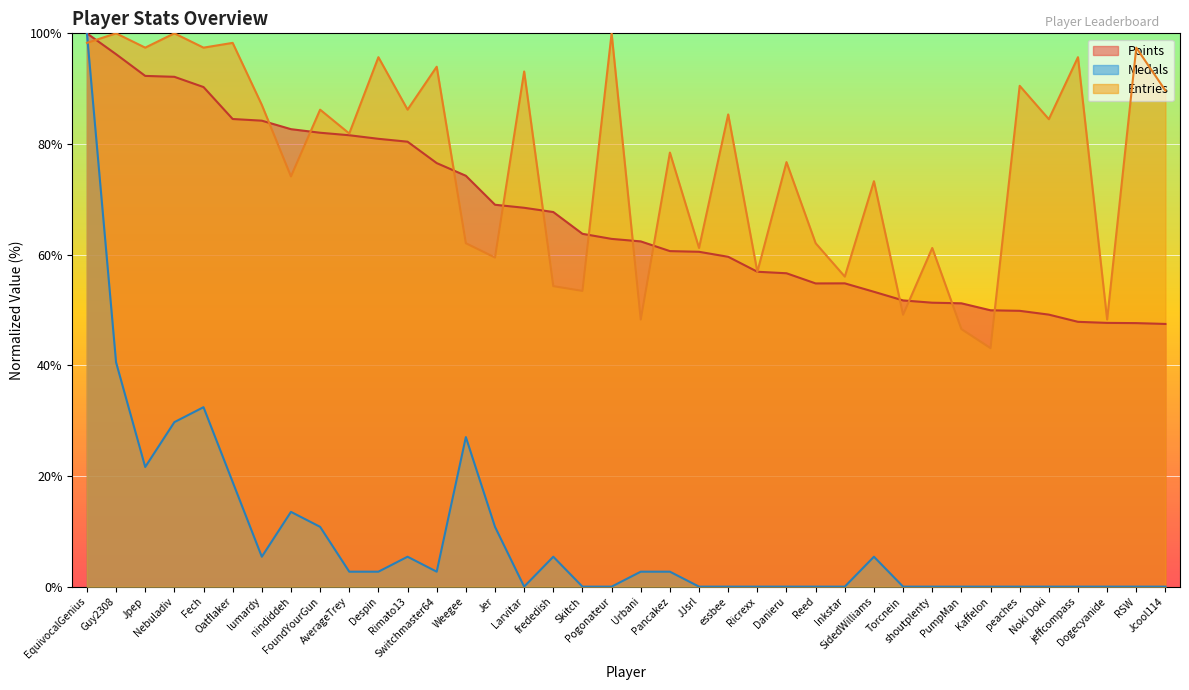

True or false: Medals and Points cross at least once.

False